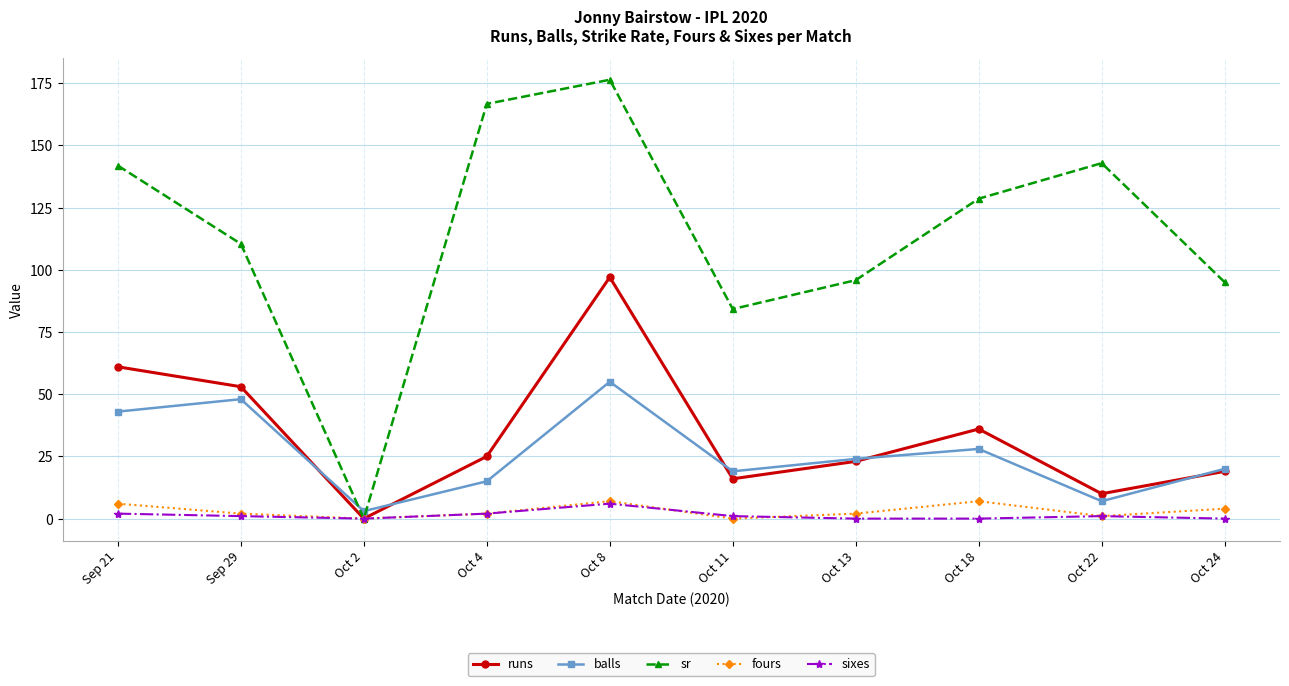

Which series changed the most between Oct 4 and Oct 11?

sr